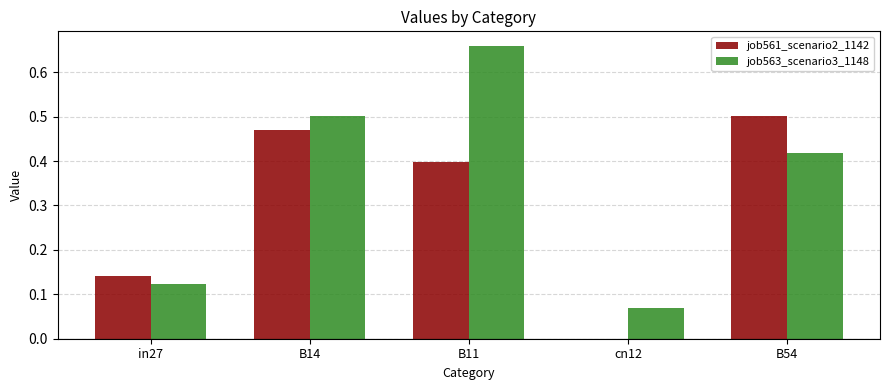

Between in27 and B54, which series saw the biggest shift?

job561_scenario2_1142